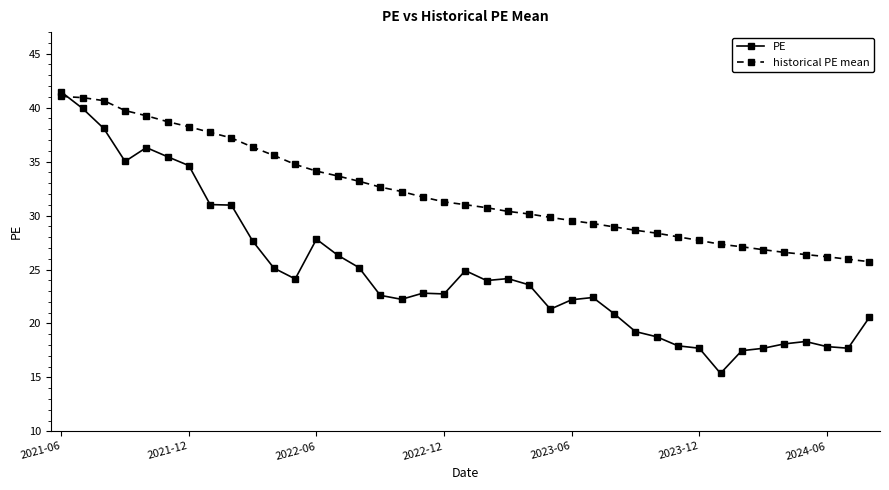

Rank the series by their average value, from highest to lowest.

historical PE mean, PE